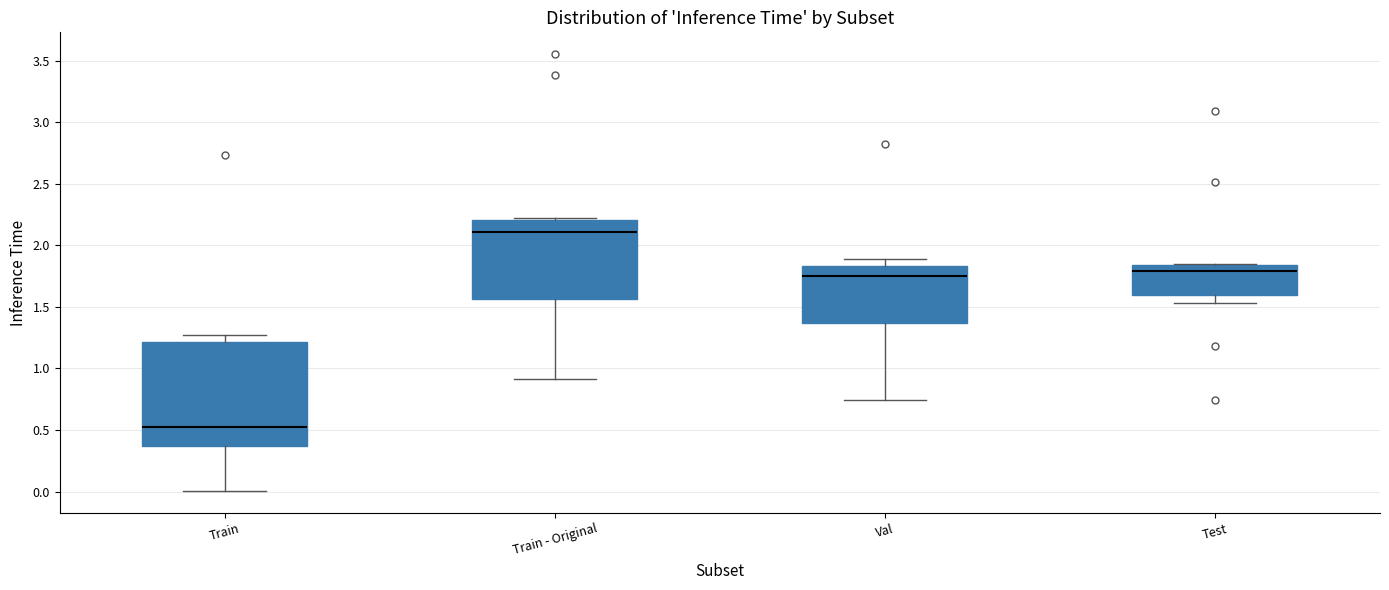

Reading left to right, read every box against the y-axis: the position of its median line, the range the box covers, and the ends of its whiskers. The values are not printed on the chart, so give them approximately, as read against the axis.

Train: median 0.50, box 0.35 to 1.20, whiskers 0.00 to 1.25
Train - Original: median 2.10, box 1.55 to 2.20, whiskers 0.90 to 2.25
Val: median 1.75, box 1.35 to 1.85, whiskers 0.75 to 1.90
Test: median 1.80, box 1.60 to 1.85, whiskers 1.55 to 1.85